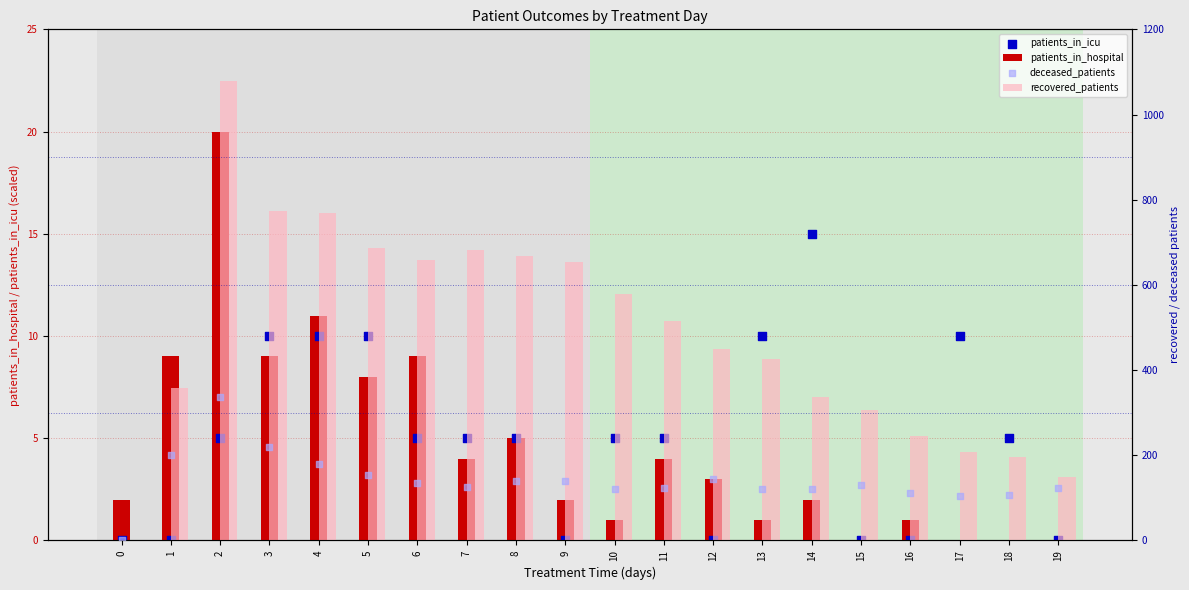

Which series has the widest spread of Y values?

recovered_patients